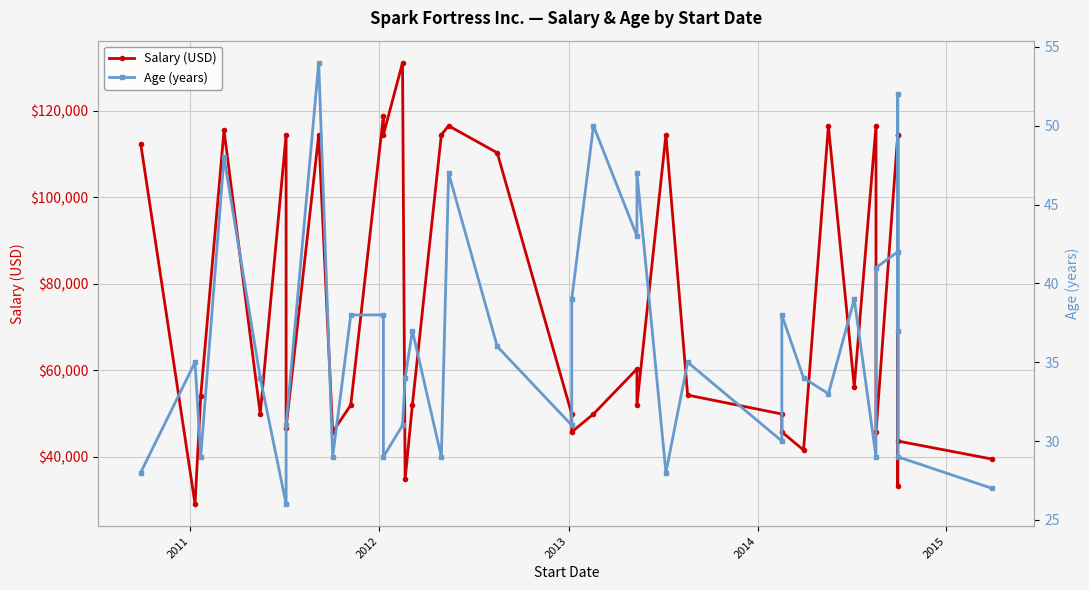

In Salary (USD), how many points are lower than both neighbors (excluding endpoints)?

12